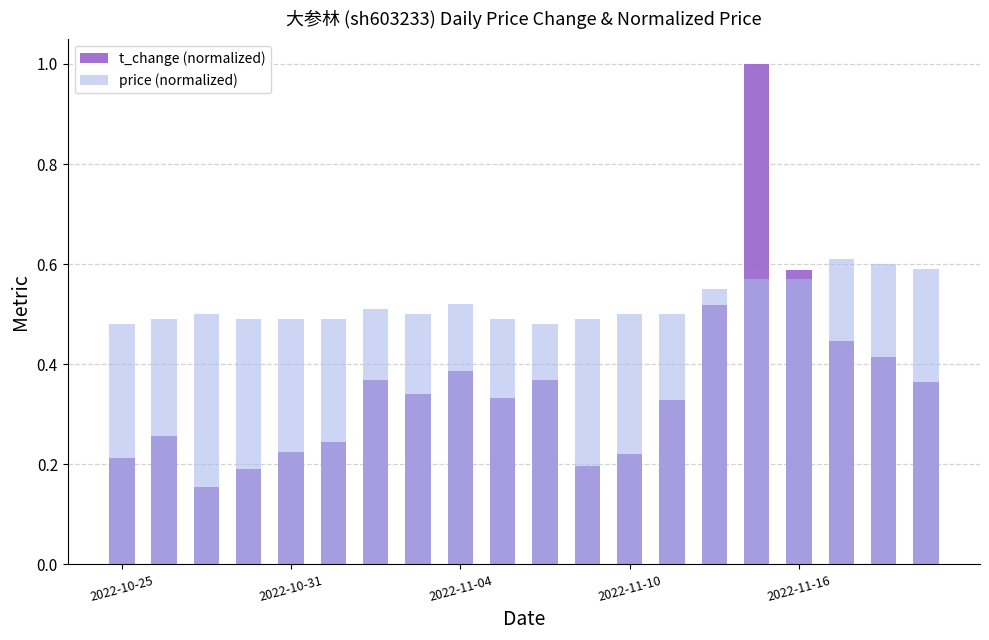

List the series in order of their peak value, lowest first.

price (normalized), t_change (normalized)